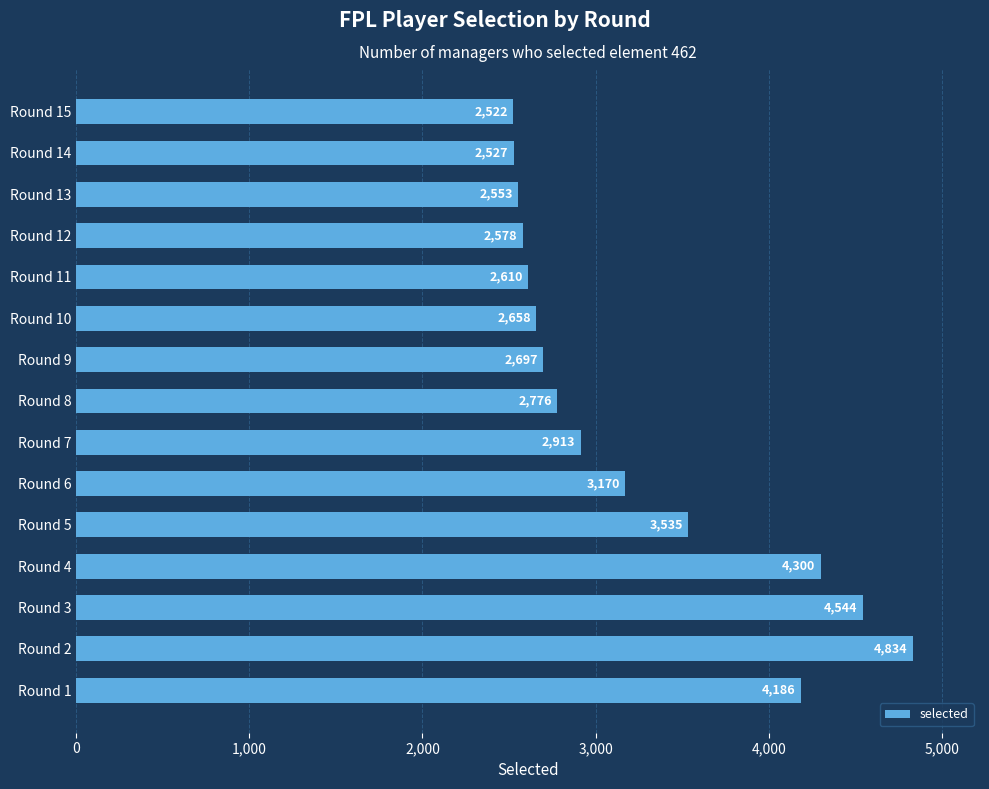

Which category has the lowest value across all series?

Round 15